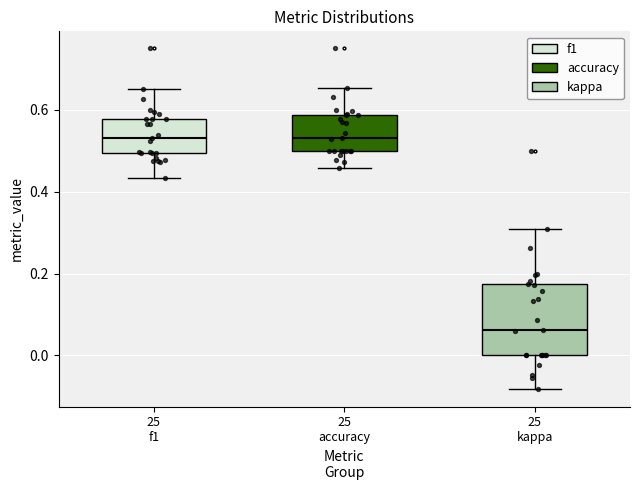

Which box is the tallest, from its lower edge to its upper edge?

25 kappa